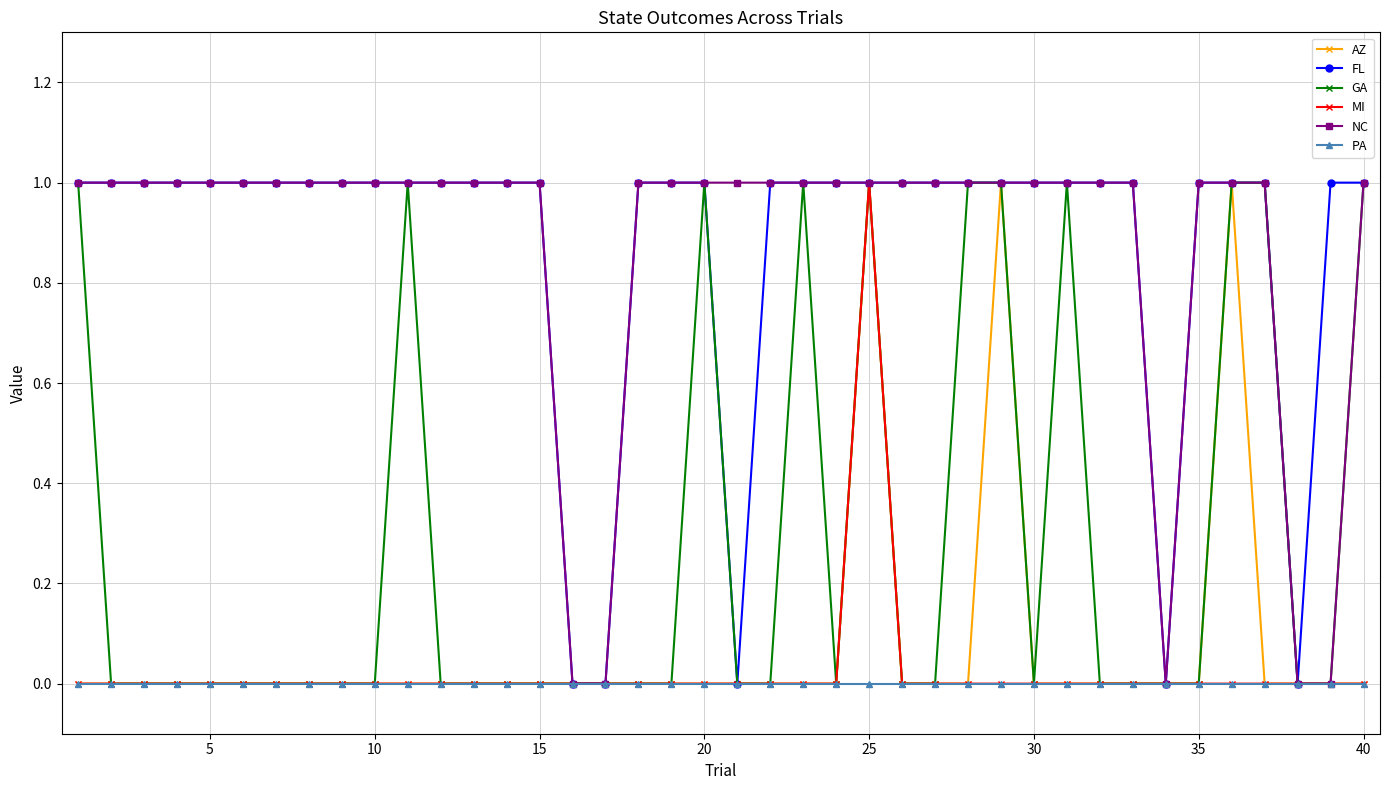

True or false: AZ has more than 0 points higher than both neighbors.

True